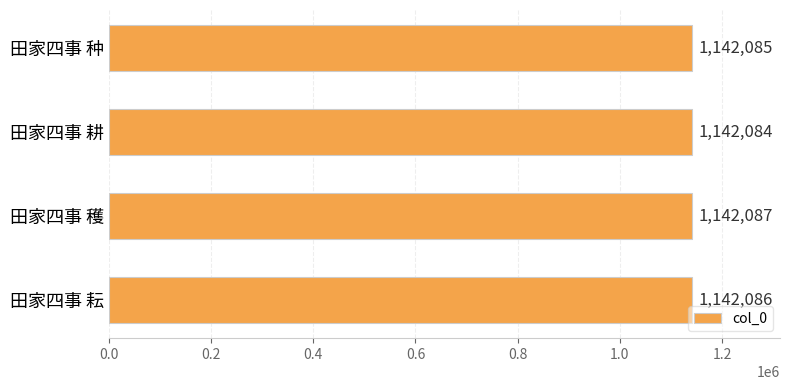

Reading top to bottom, list all the values displayed in this chart.

1142085	1142084	1142087	1142086